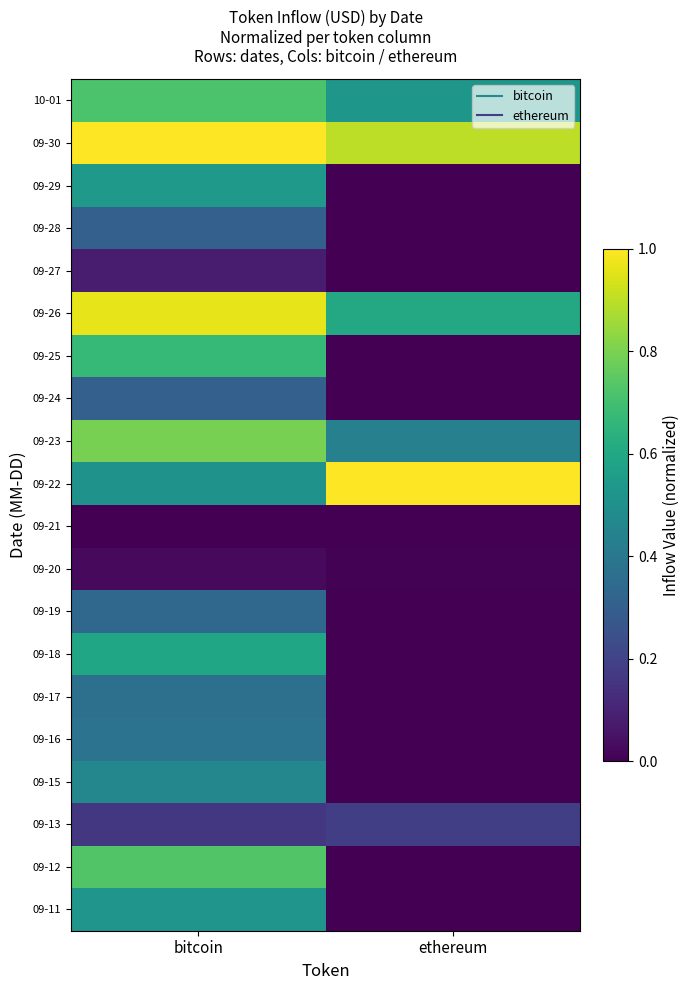

Which has a higher value, bitcoin or ethereum?

bitcoin